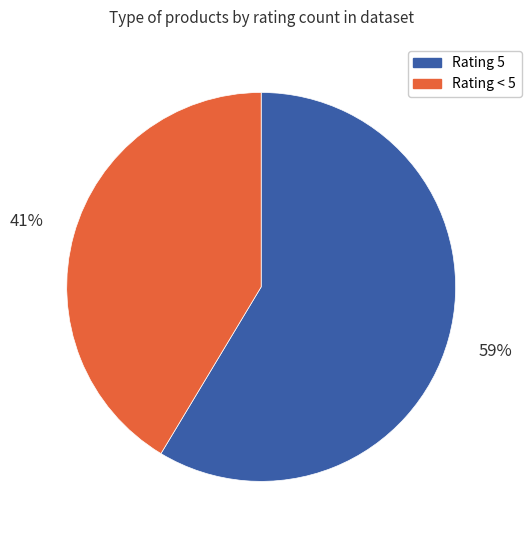

To the nearest percent, what is the average slice percentage?

50%